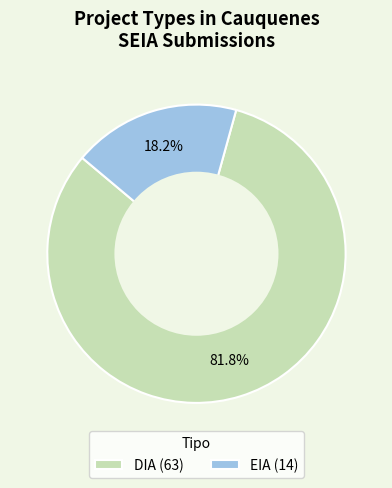

Which category accounts for the majority?

DIA